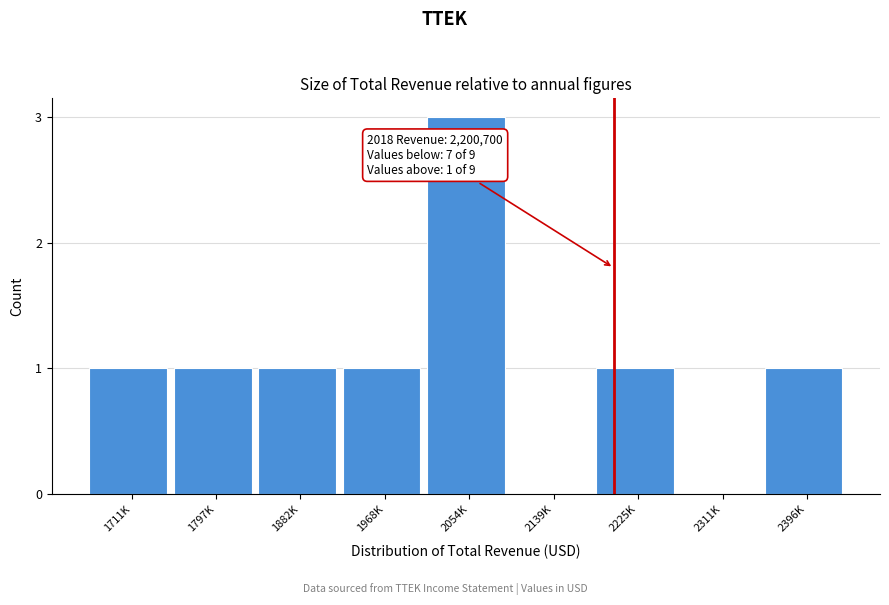

Reading right to left, transcribe all the data shown in this chart.

2396K=1	2311K=0	2225K=1	2139K=0	2054K=3	1968K=1	1882K=1	1797K=1	1711K=1